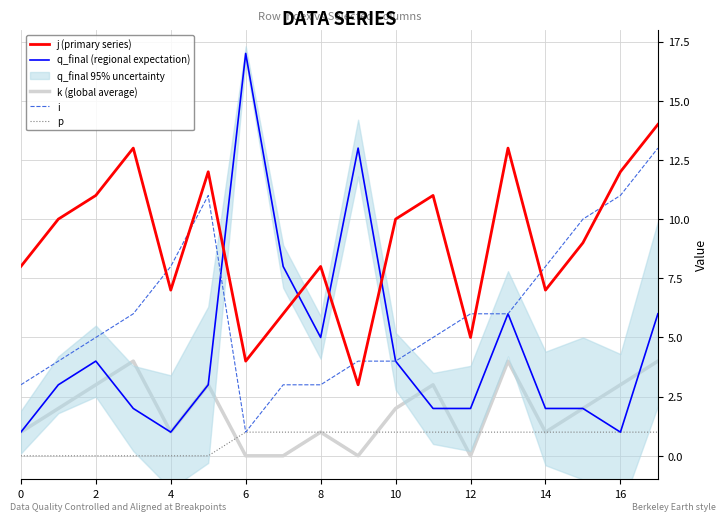

Does the chart display data point markers on the line(s)?

No